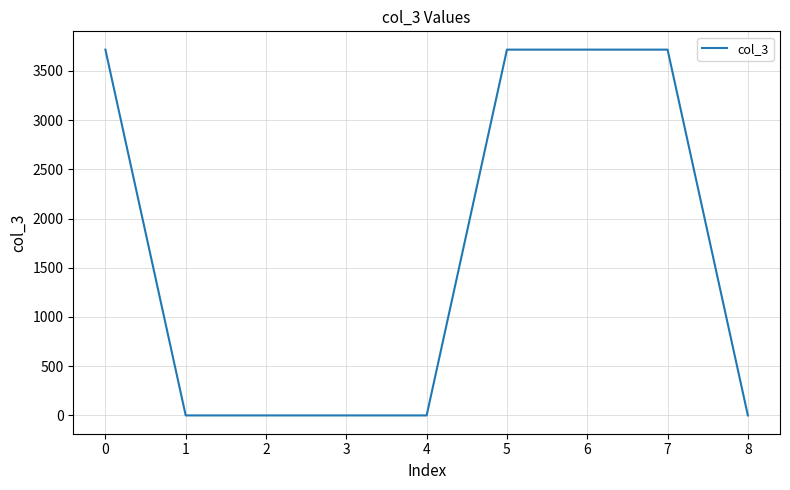

The value at 5 is 5063. True or false?

False